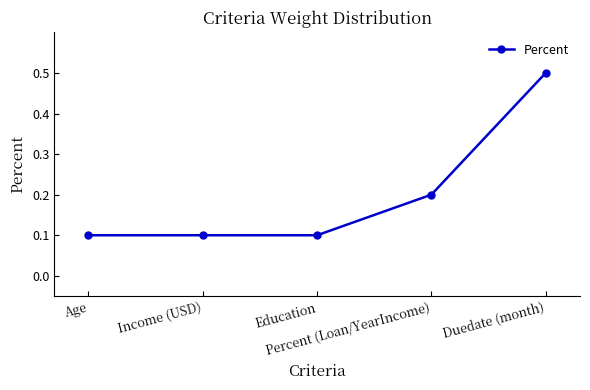

Reading right to left, what are all the values shown in this chart?

0.5	0.2	0.1	0.1	0.1